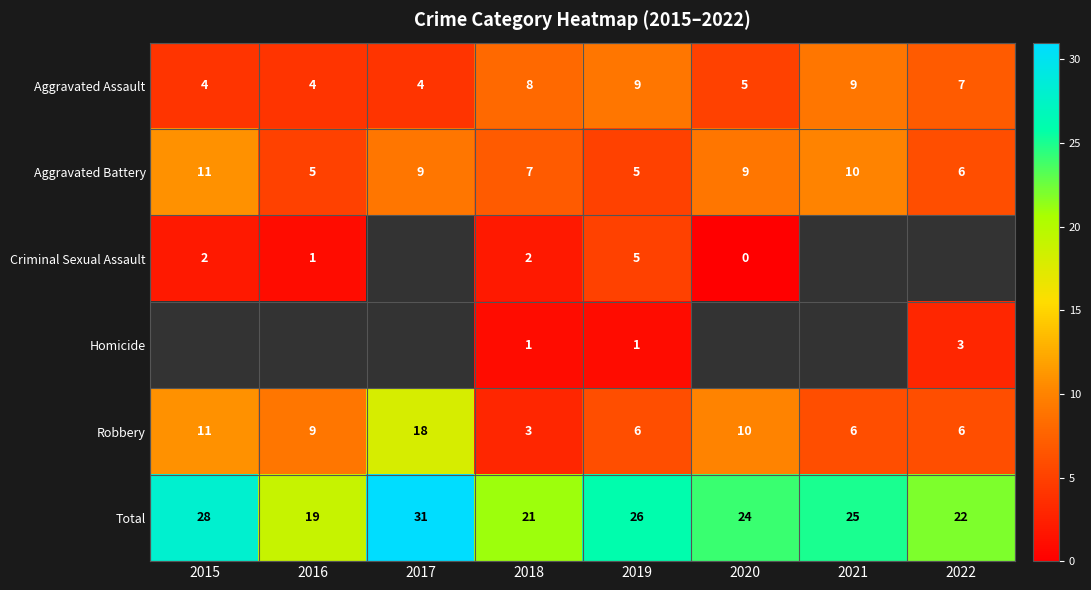

The Total series shows 21 at 2018. True or false?

True